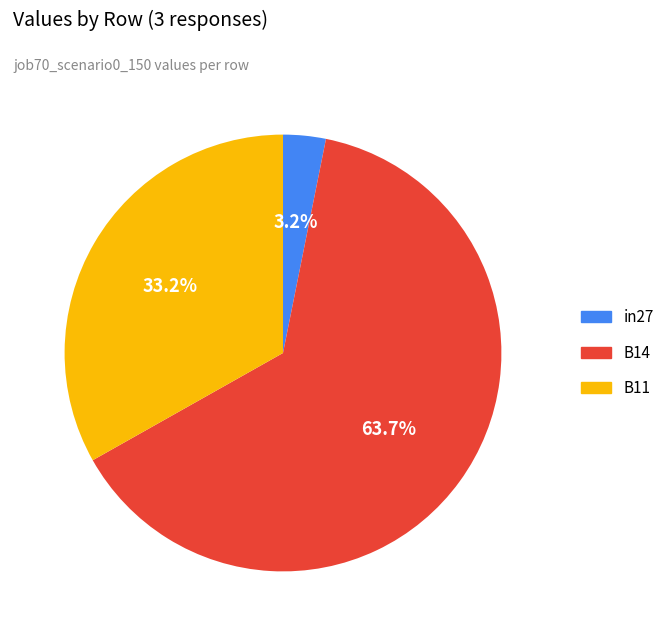

Which slice represents more than half of the pie?

B14